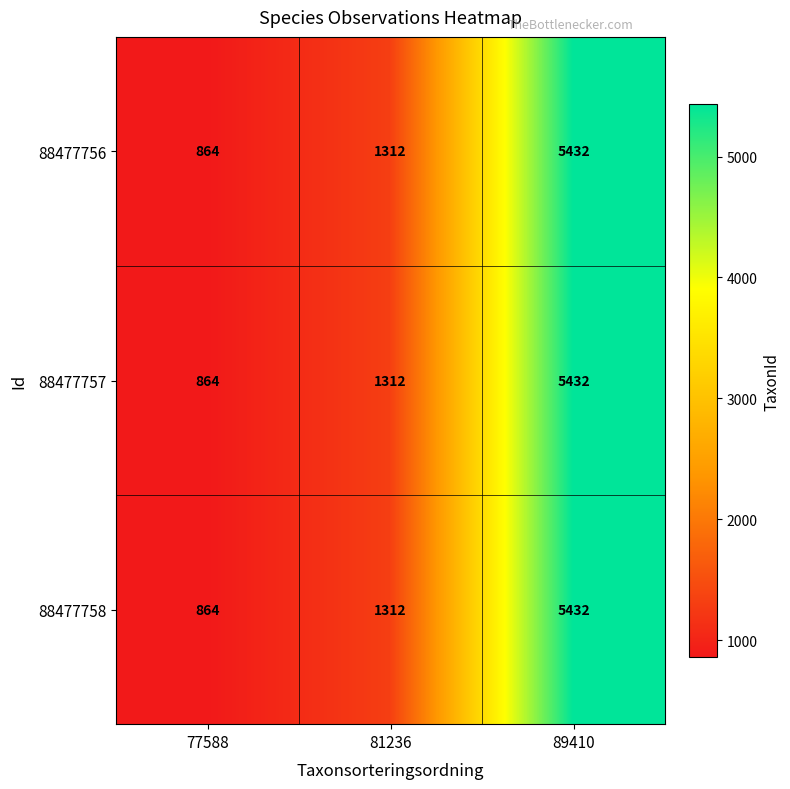

The value of 88477758 at 81236 is 1767. True or false?

False